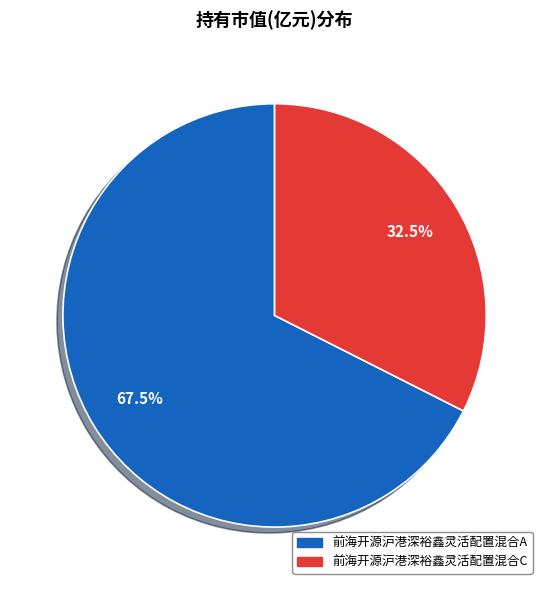

To the nearest percent, what is the difference between the 前海开源沪港深裕鑫灵活配置混合A and 前海开源沪港深裕鑫灵活配置混合C slice percentages?

35%